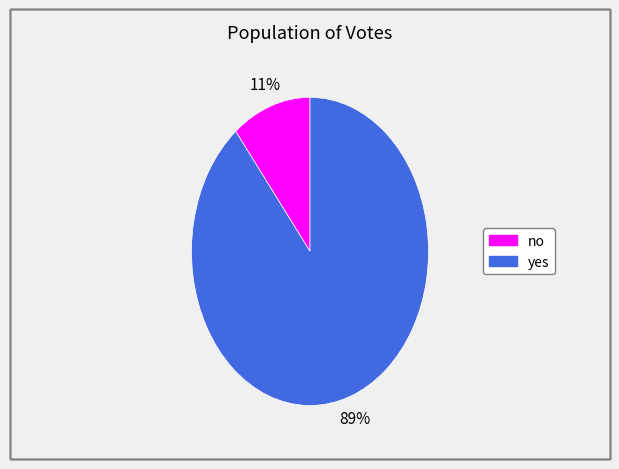

Is no the majority of the pie?

No